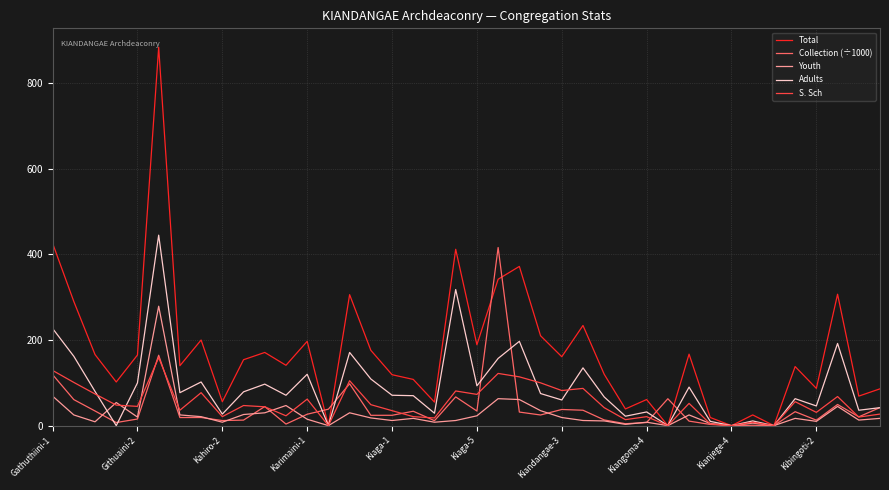

Which series has the largest range (max minus min)?

Total